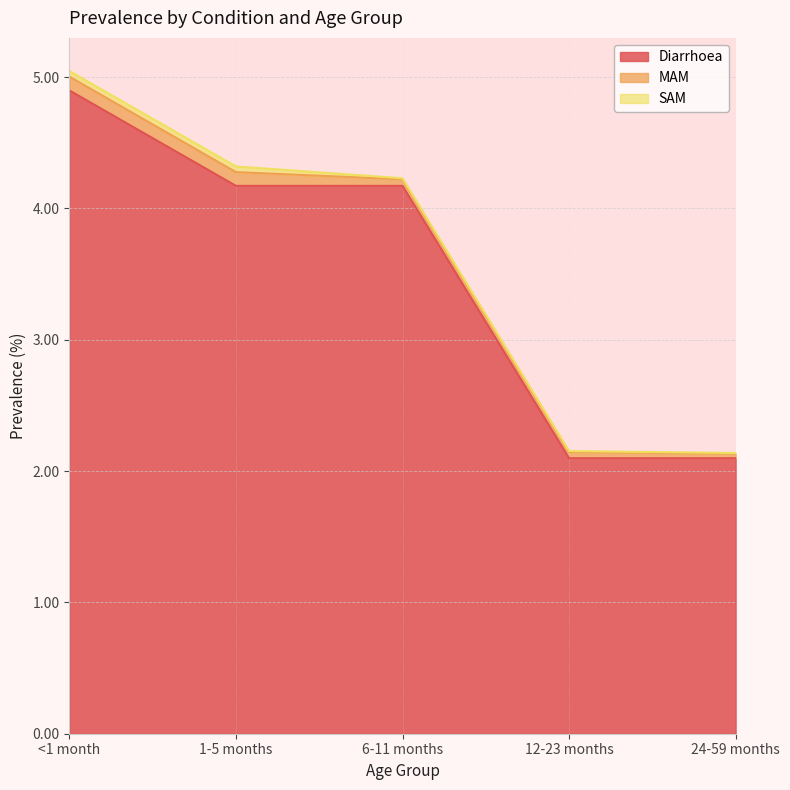

Which label corresponds to the largest value in the chart?

<1 month